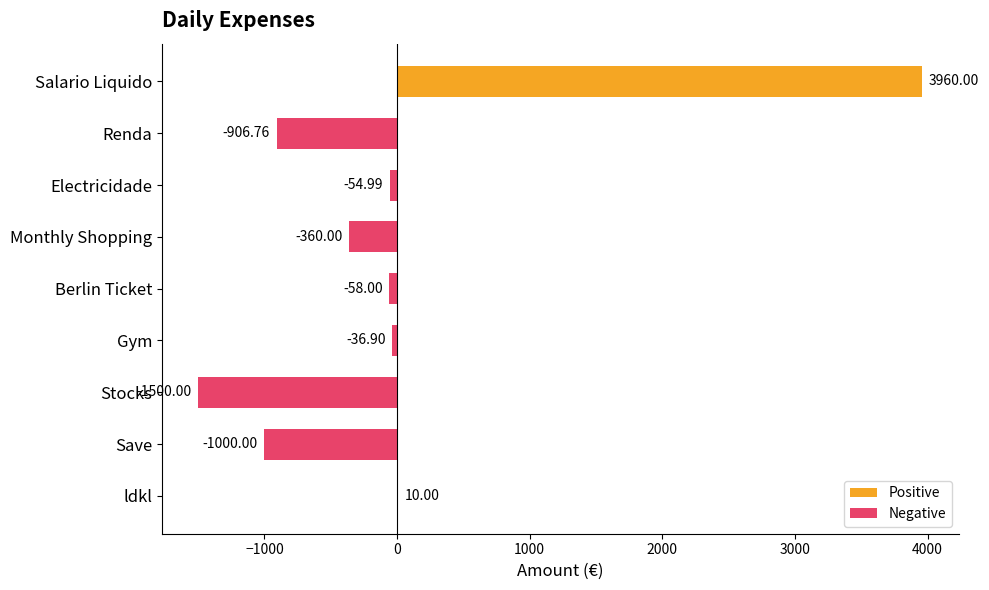

Which category has the highest value across all series?

Salario Liquido